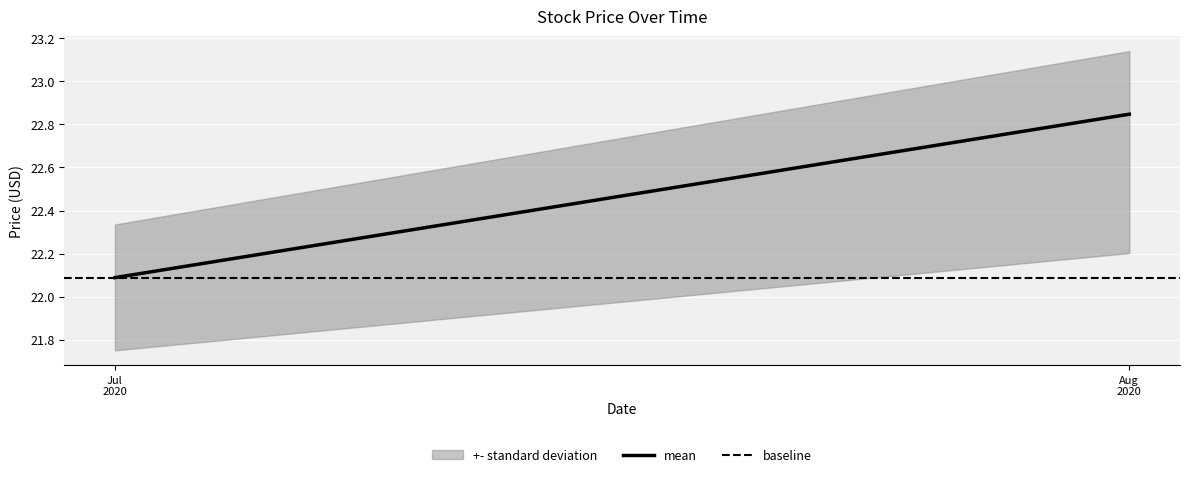

How many mean values are between 22 and 23?

2